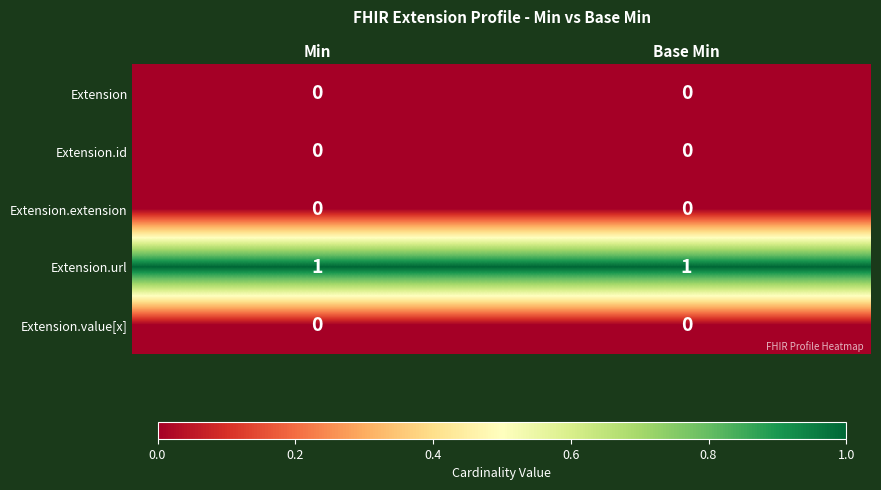

Reading right to left, extract all data points from this chart.

Extension: 0	0
Extension.id: 0	0
Extension.extension: 0	0
Extension.url: 1	1
Extension.value[x]: 0	0